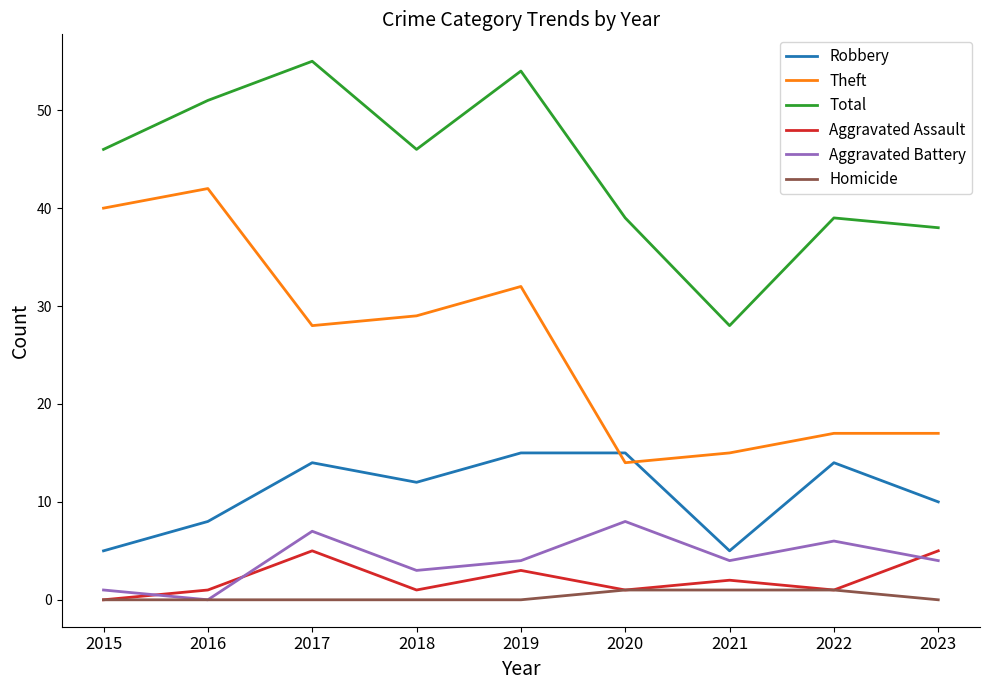

Rank the series by their maximum value, from highest to lowest.

Total, Theft, Robbery, Aggravated Battery, Aggravated Assault, Homicide